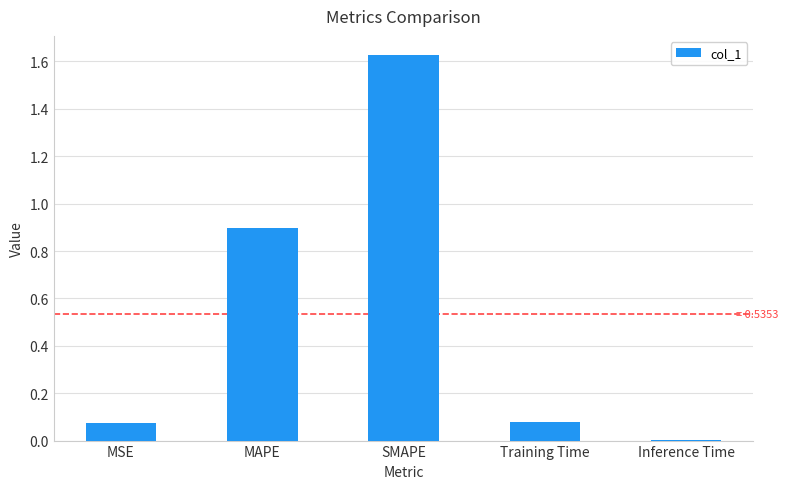

Which label corresponds to the largest value in the chart?

SMAPE